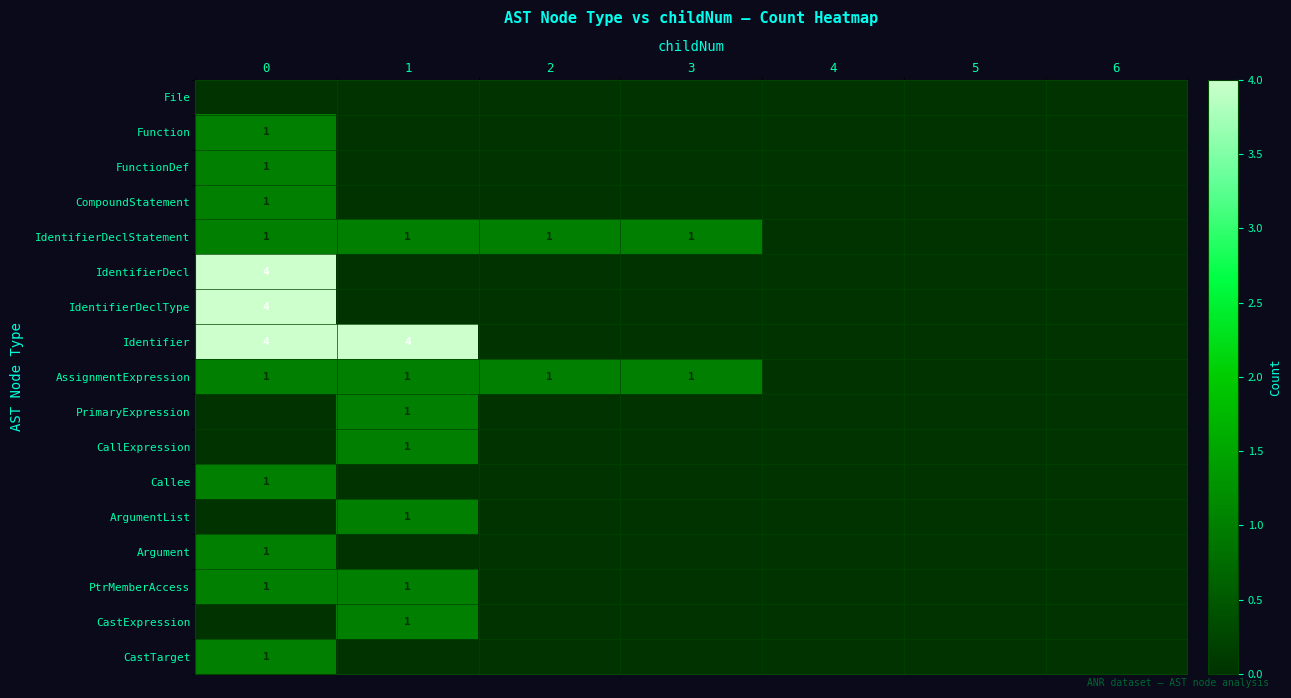

True or false: ArgumentList has a value of 0 at 1.

False